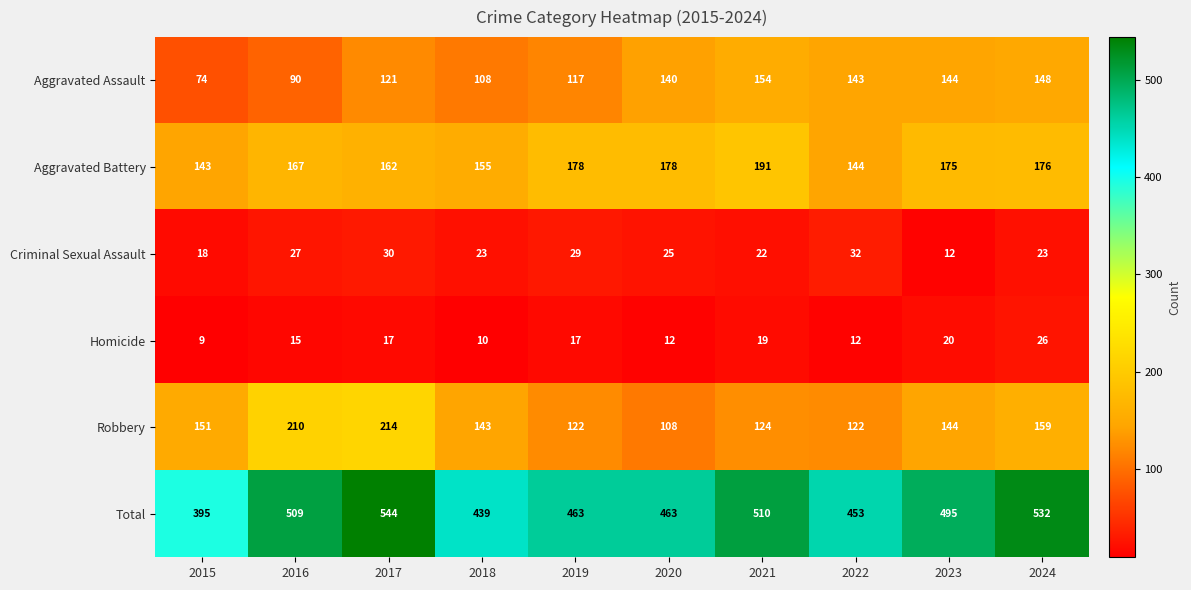

What is the sum of all Robbery values?

1497